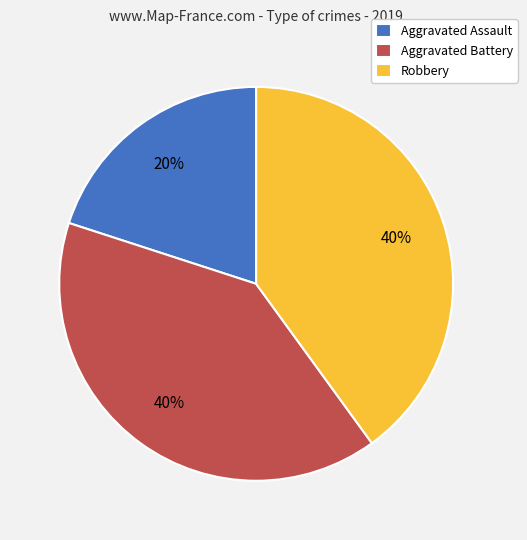

Do Aggravated Battery and Robbery together represent more than half of the pie?

Yes